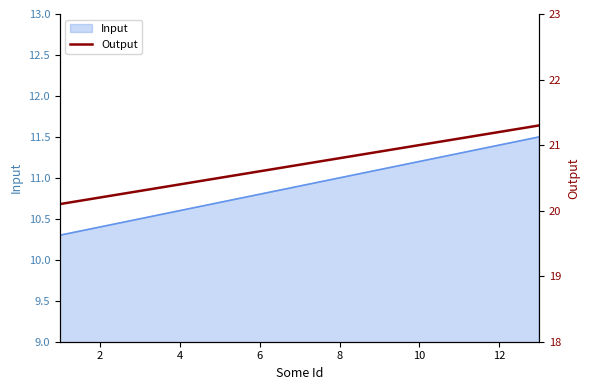

Is it true that Input equals 2.6 at 10?

False